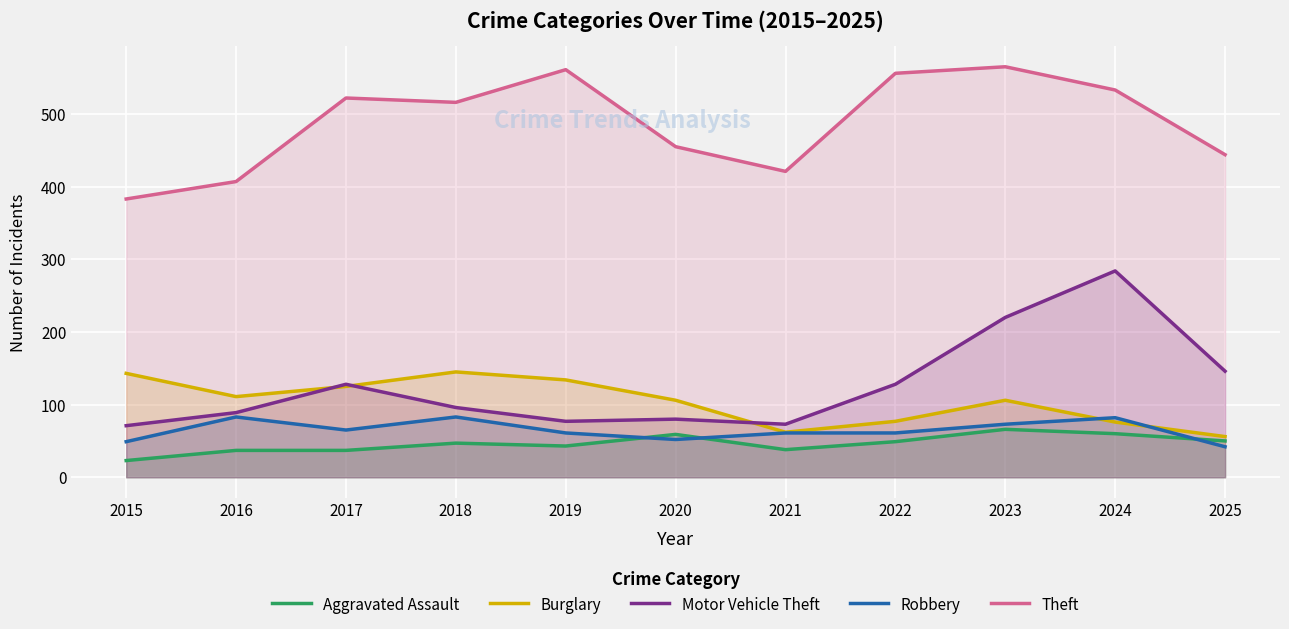

Reading left to right, extract all data points from this chart.

Aggravated Assault: 23	37	37	47	43	59	38	49	66	60	50
Burglary: 143	111	125	145	134	106	62	77	106	76	56
Motor Vehicle Theft: 71	89	128	96	77	80	73	128	220	284	146
Robbery: 49	83	65	83	61	52	61	61	73	82	42
Theft: 383	407	522	516	561	455	421	556	565	533	444